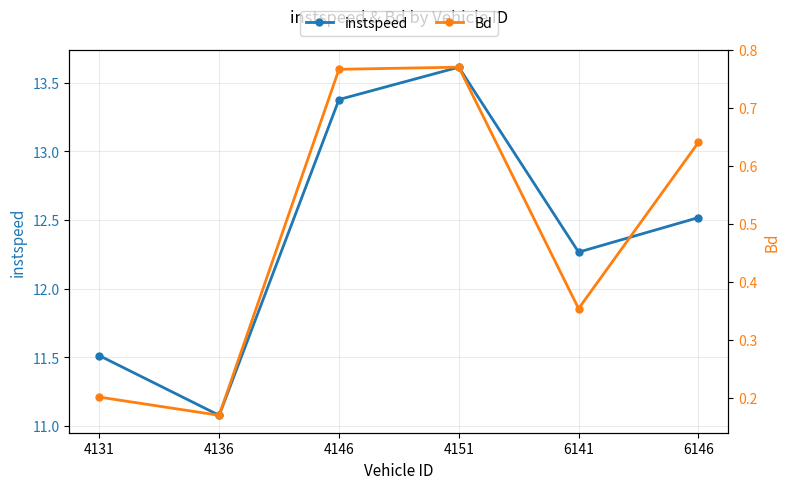

Does the chart display data point markers on the line(s)?

Yes